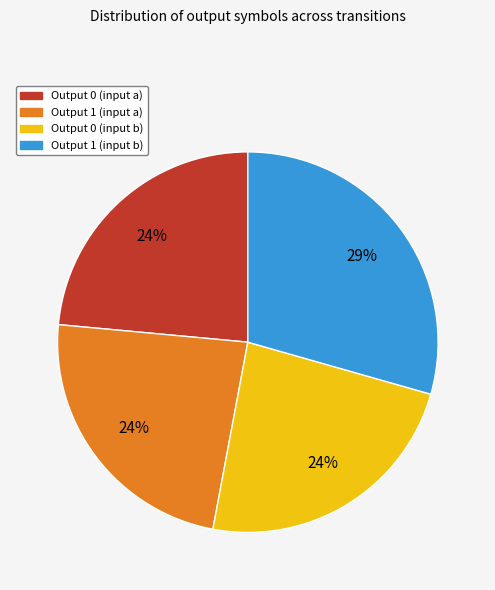

To the nearest percent, what percentage of the pie is Output 1 (input a)?

24%